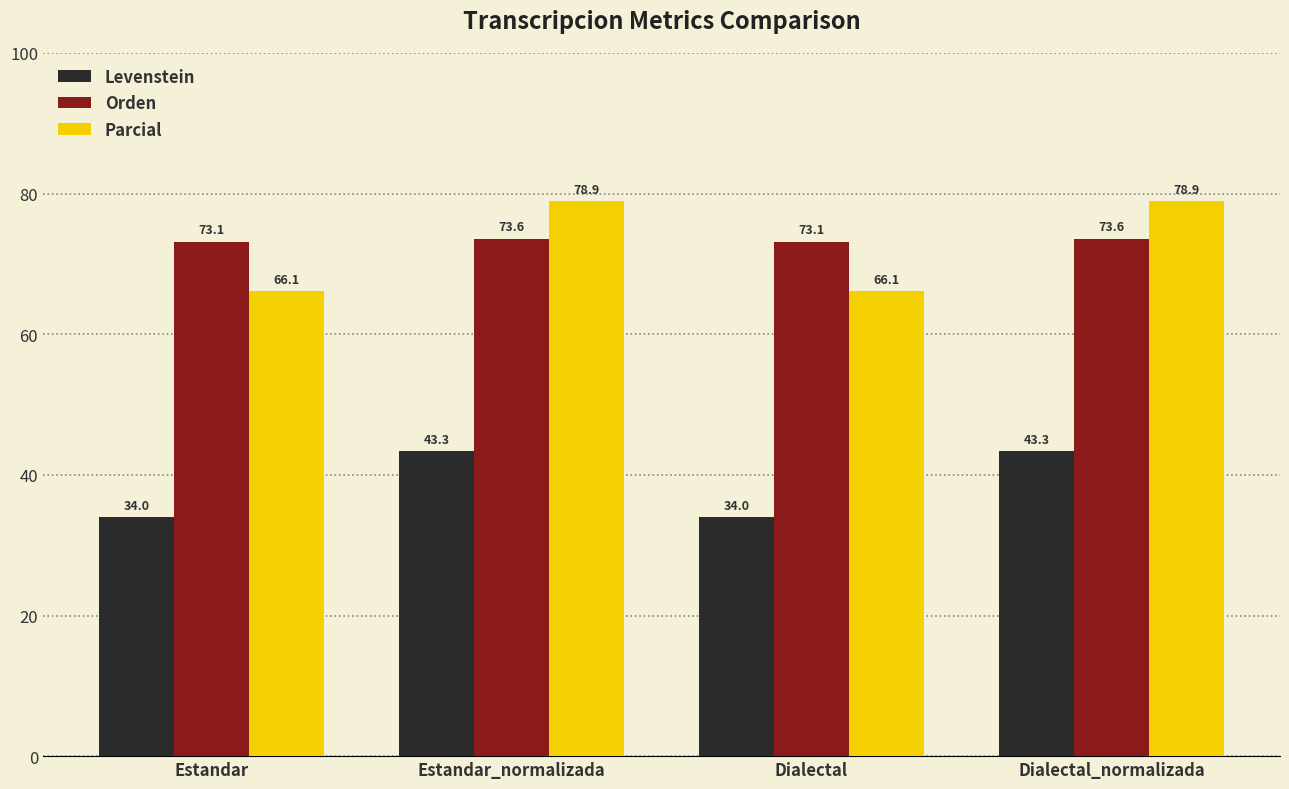

What is the sum of the Levenstein values at Estandar and Dialectal?

68.0